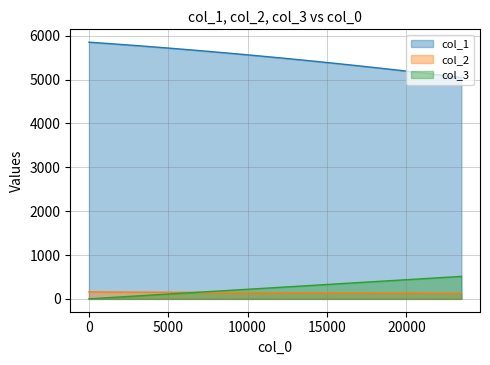

True or false: col_2 and col_1 cross at least once.

False